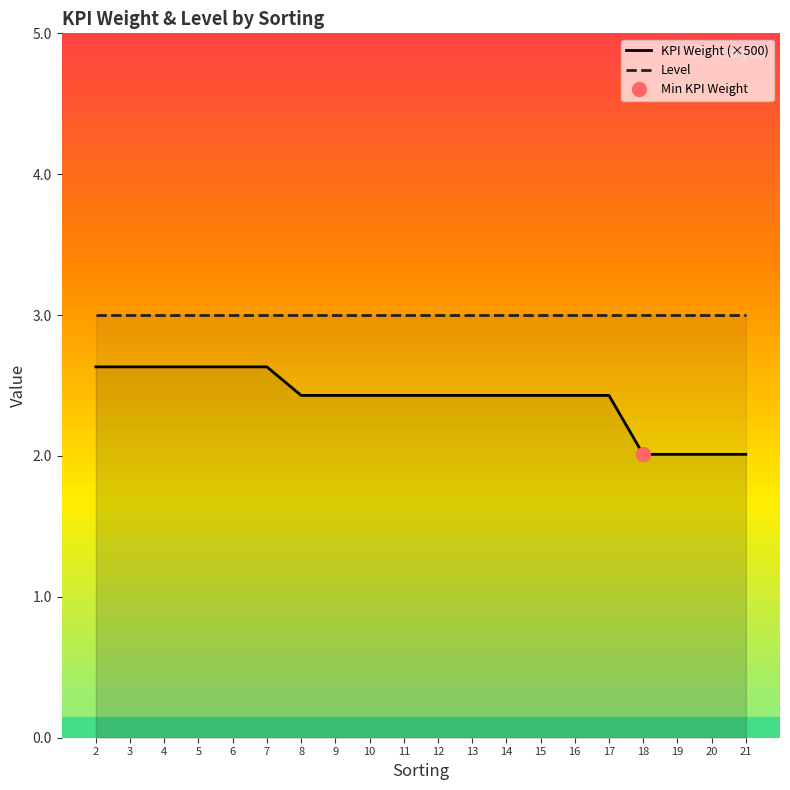

True or false: Level and KPI Weight (×500) intersect in this chart.

False